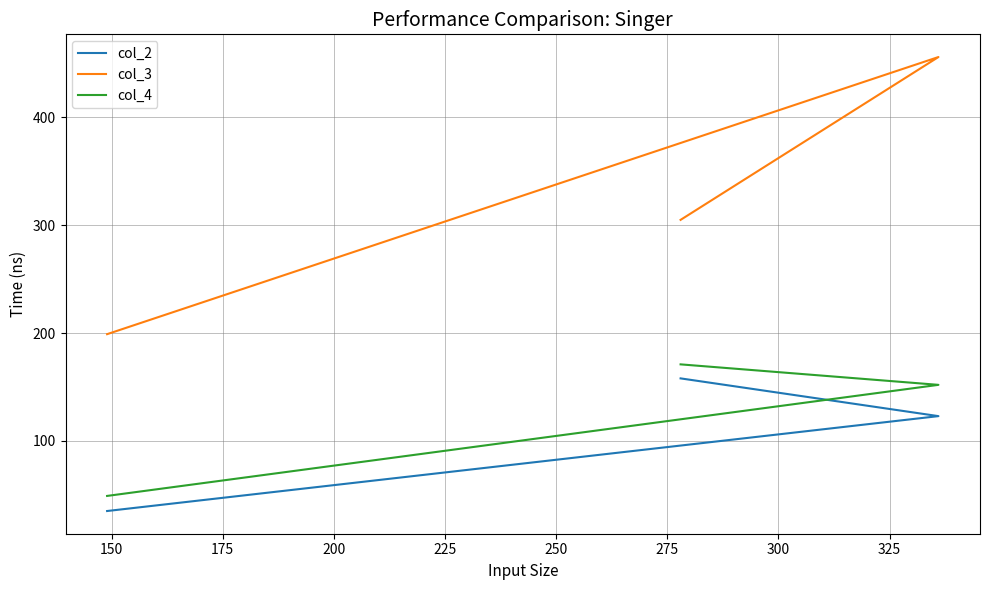

Which series changed the most between 150 and 175?

col_3